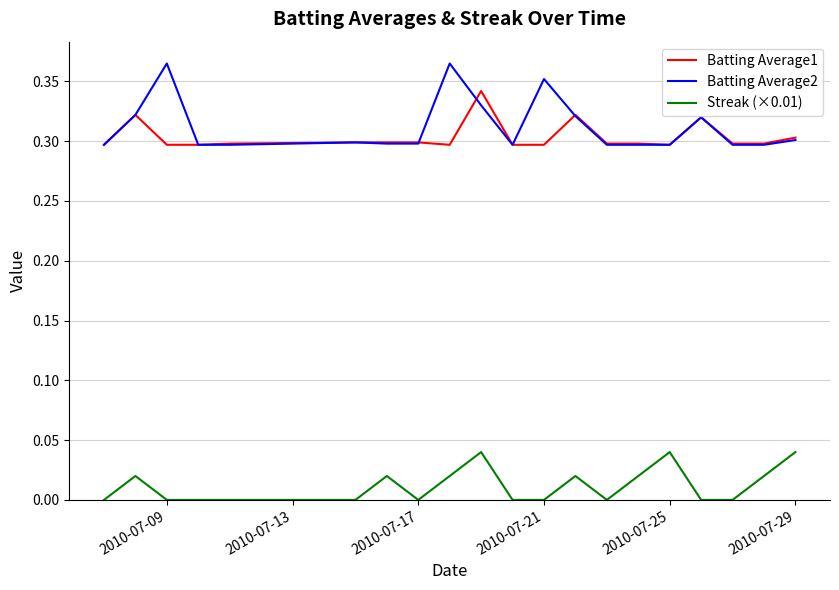

What are all the series names shown in the legend?

Batting Average1, Batting Average2, Streak (×0.01)